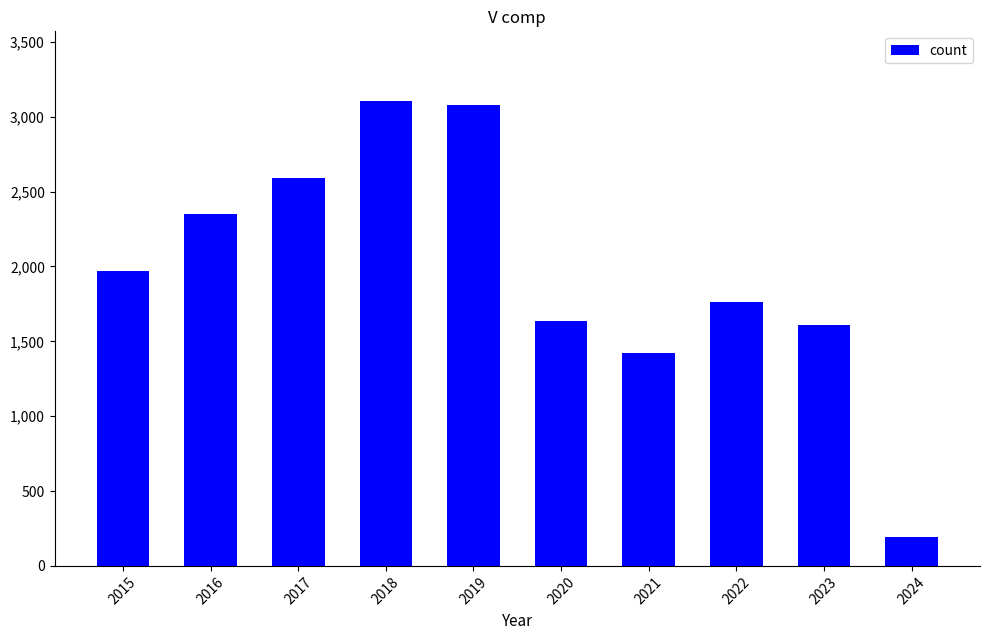

Between 2018 and 2023, which is larger?

2018